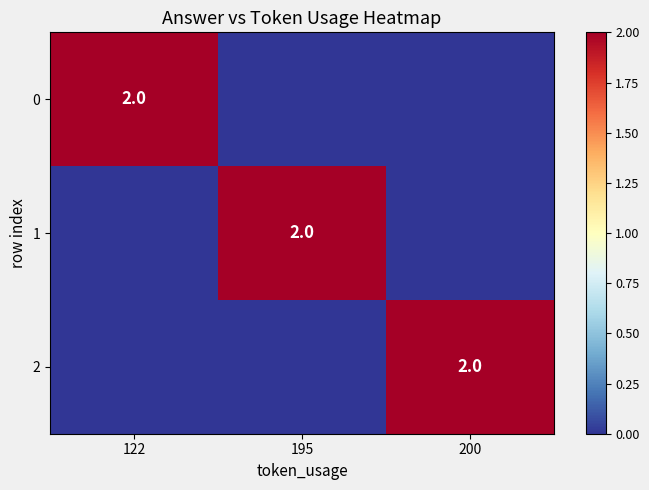

The 2 series shows 2 at 200. True or false?

True